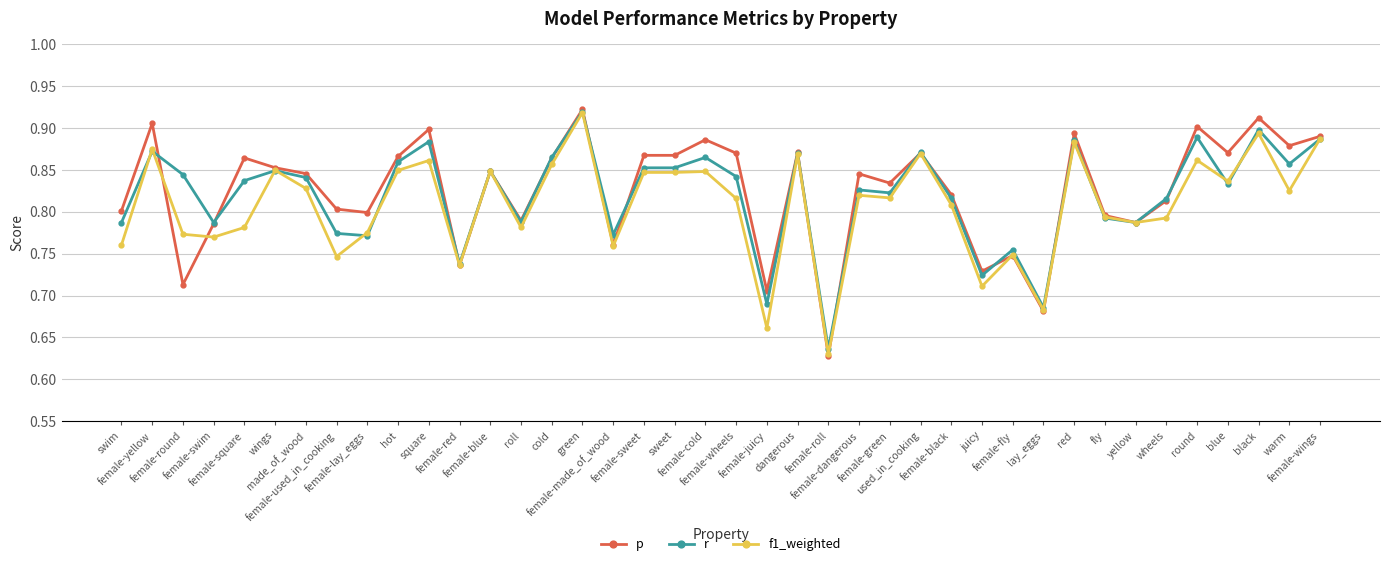

What are all the series names shown in the legend?

p, r, f1_weighted